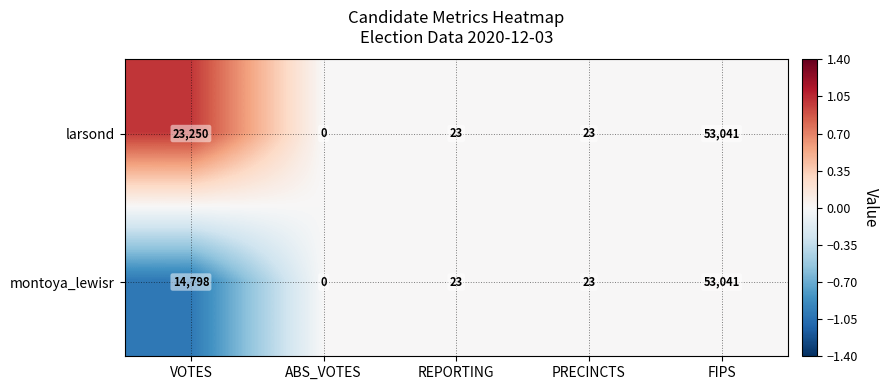

Where is montoya_lewisr nearest to the value 26520?

VOTES